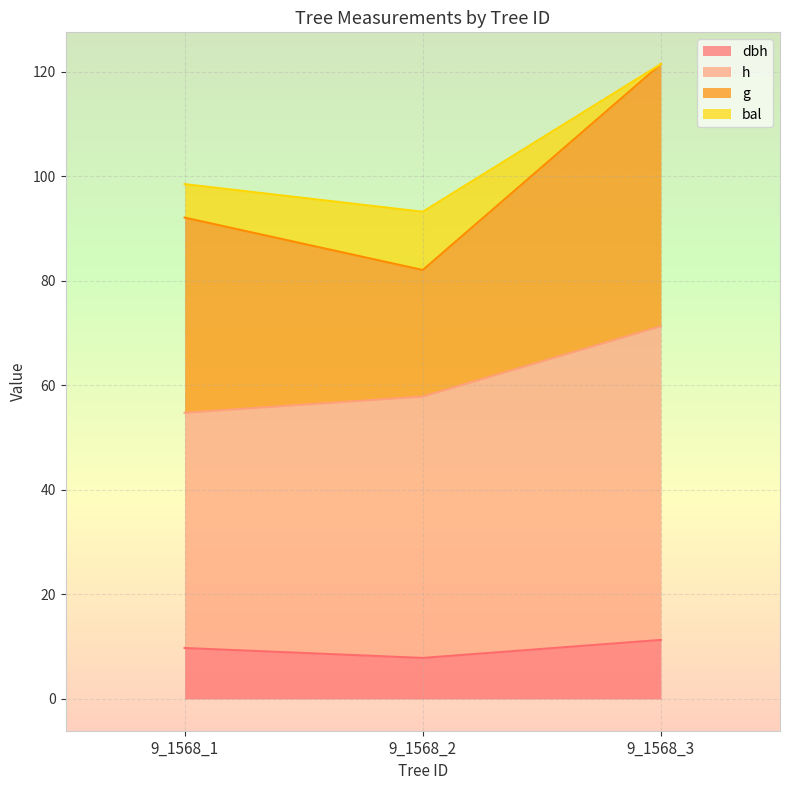

What is the total value across all series at 9_1568_2?

93.2